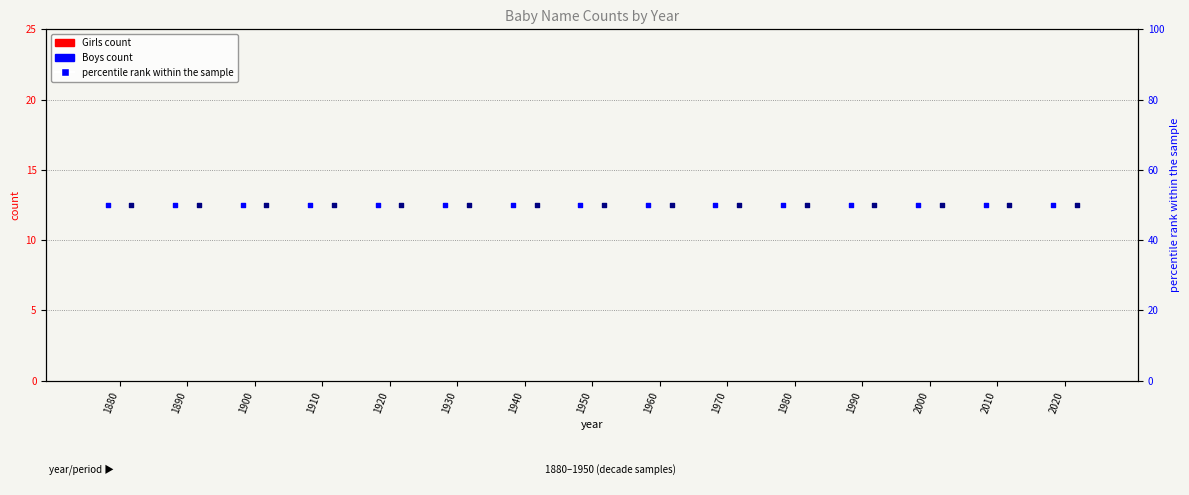

What is the total value across all series at 1890?

100